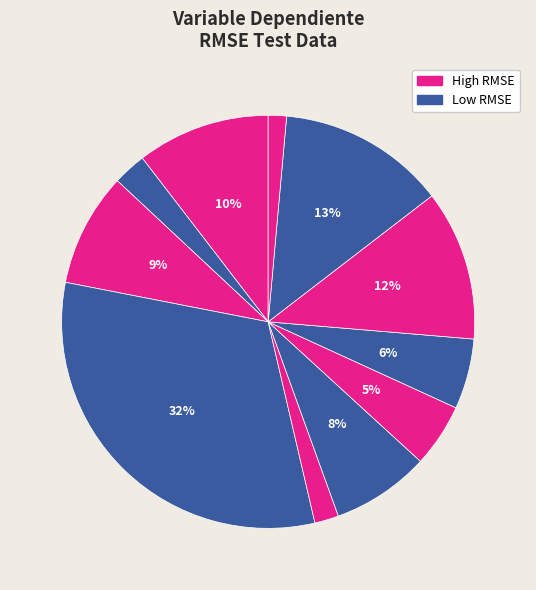

Count the number of slices in the pie.

11